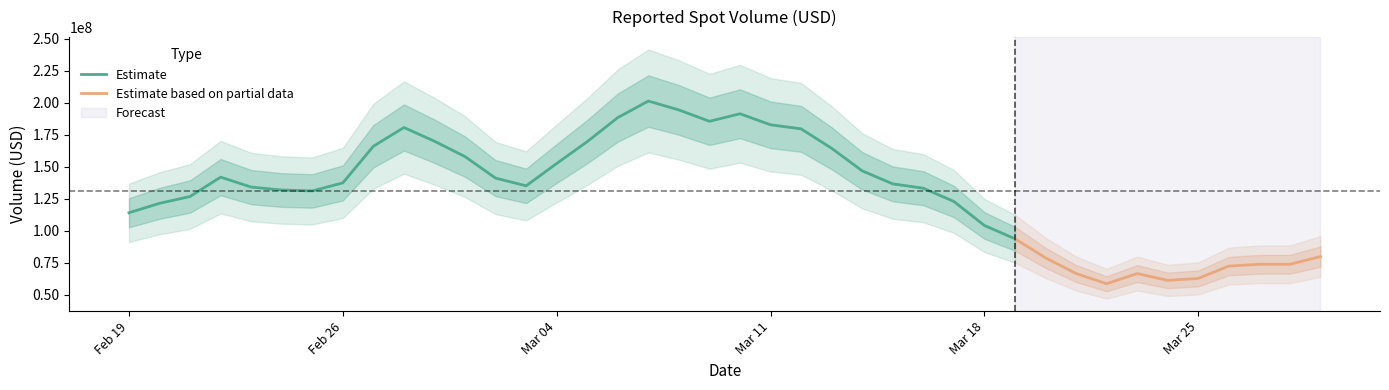

What is the label of the 25th point from the left?

2024-03-14